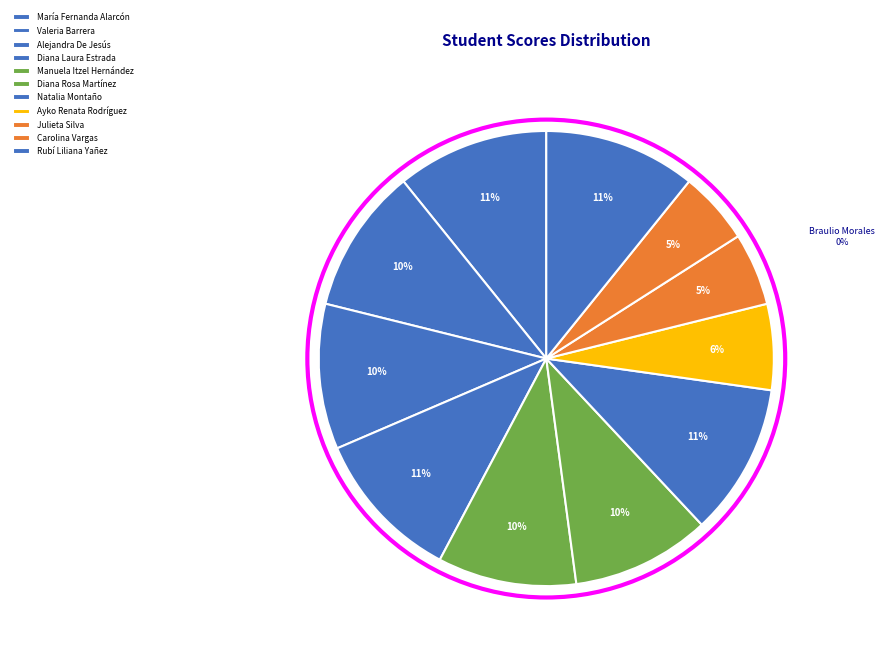

Which has a higher value, Rubí Liliana Yañez or Ayko Renata Rodríguez?

Rubí Liliana Yañez